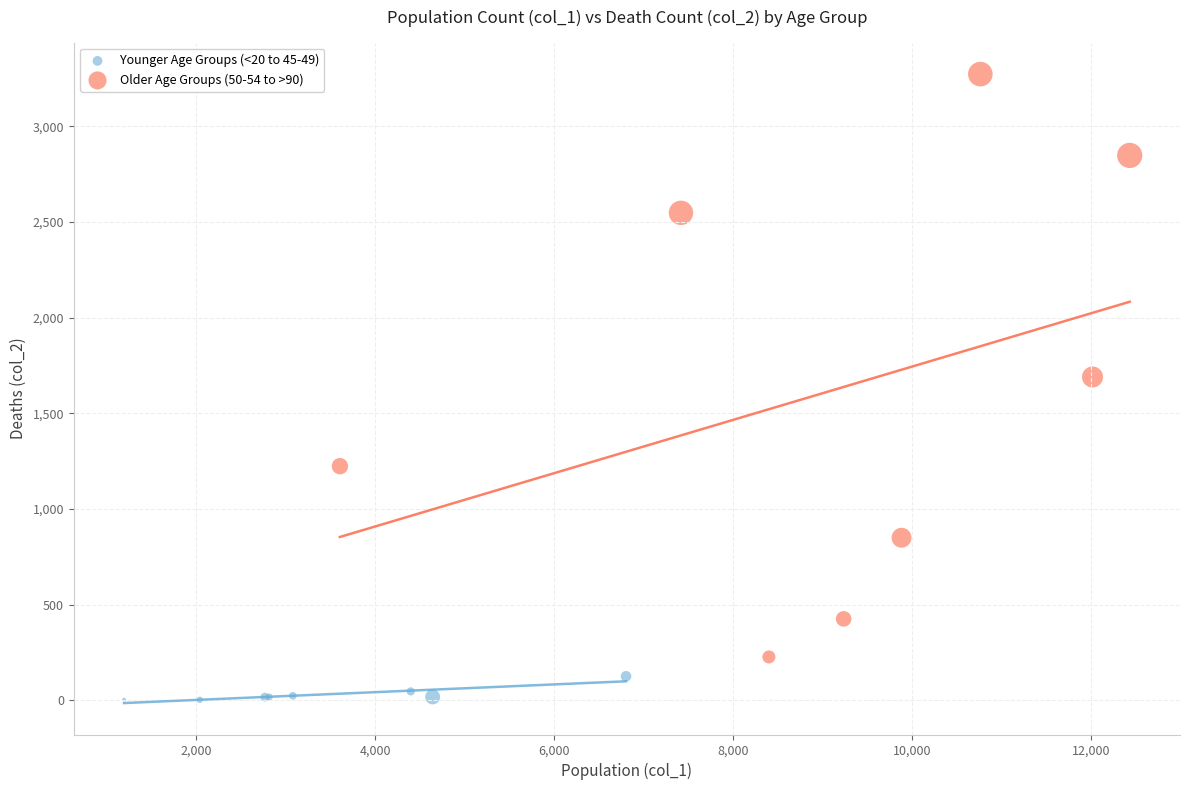

Which series has the widest spread of Y values?

Older Age Groups (50-54 to >90)